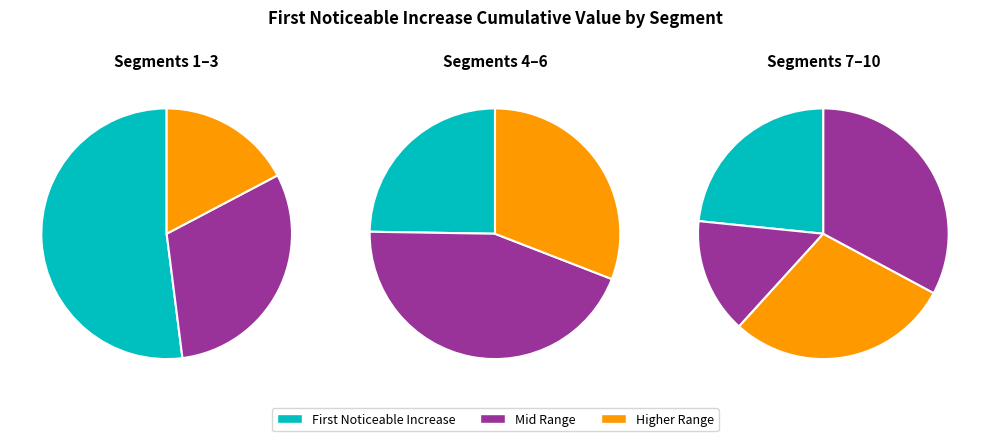

Count the number of slices in the pie.

10